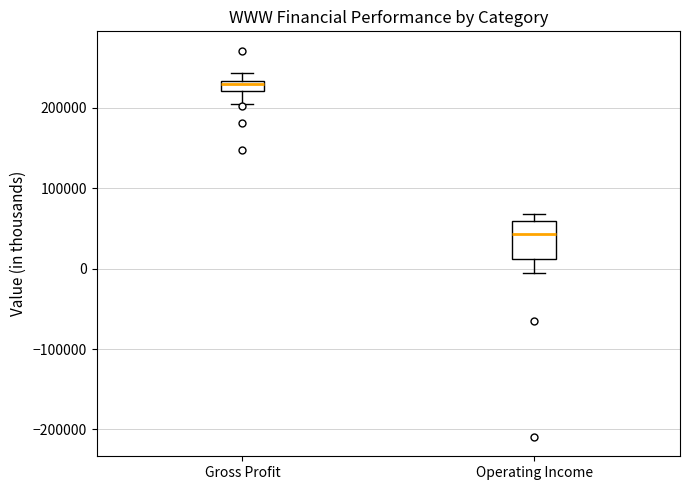

Comparing the boxes themselves (not the whiskers), which one is the tallest?

Operating Income